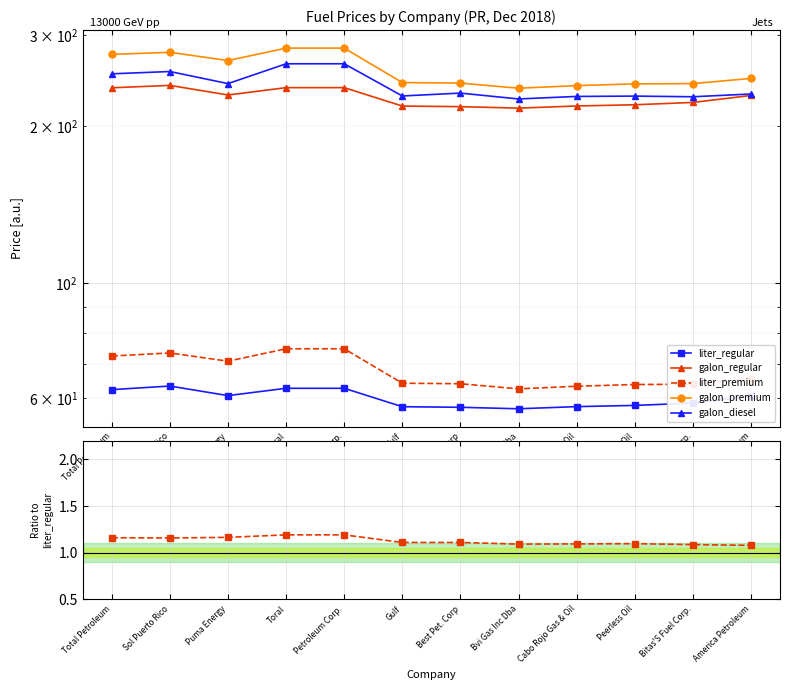

At which label is liter_regular closest to 60?

America Petroleum